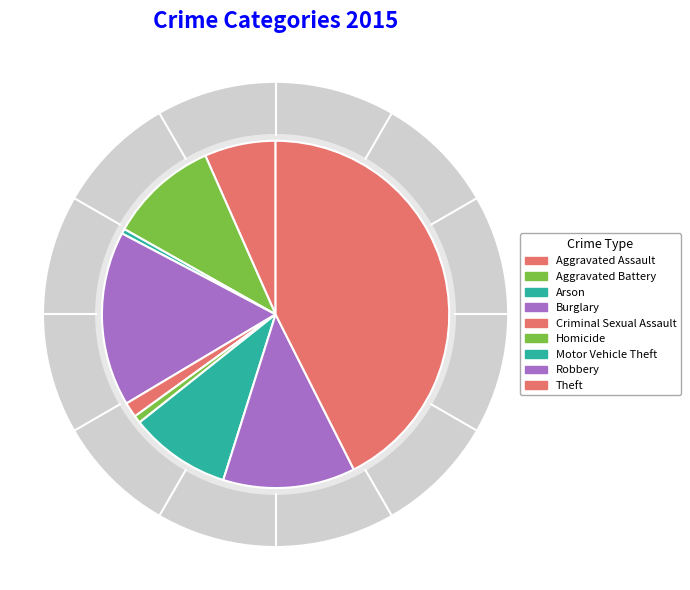

To the nearest percent, what is the combined percentage of Aggravated Assault and Criminal Sexual Assault?

8%